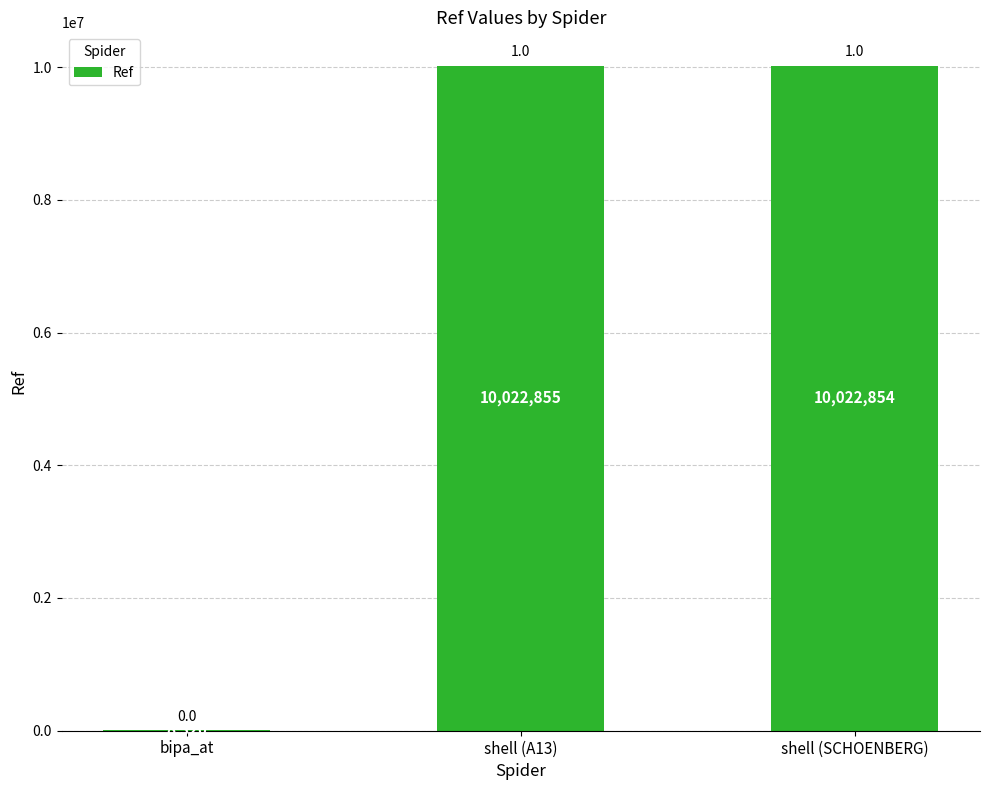

What is the sum of all values?

20054029